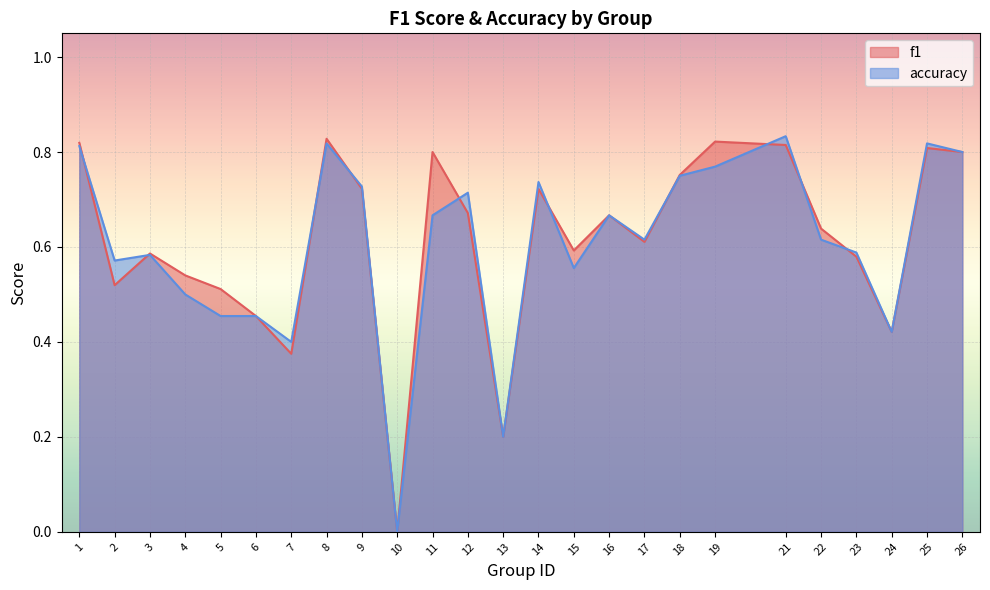

True or false: accuracy has a value of 0.1 at 17.

False